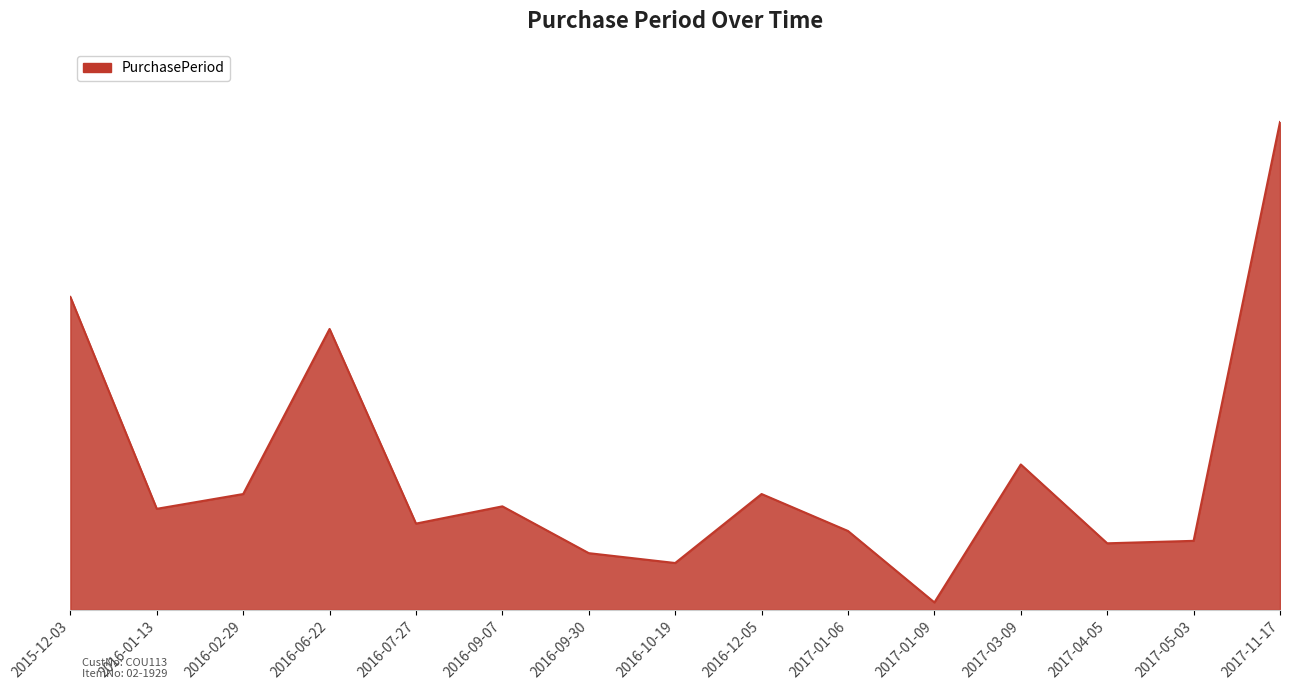

Is this an area chart (filled region under the line)?

Yes